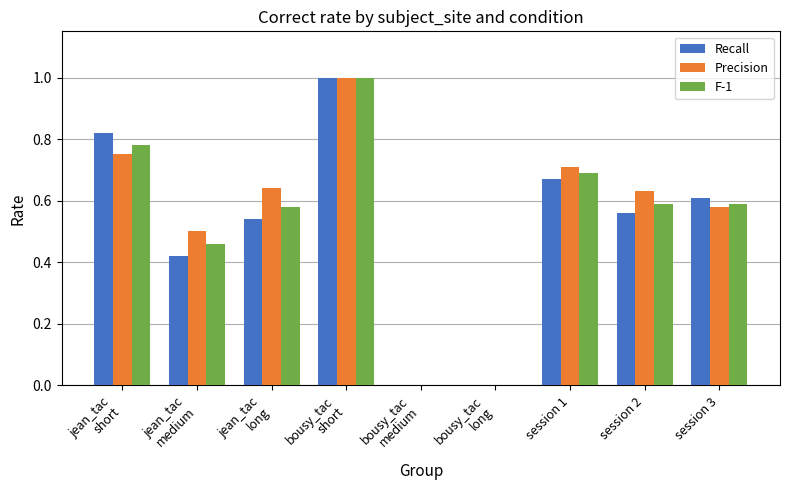

What is the sum of all Recall values?

4.6